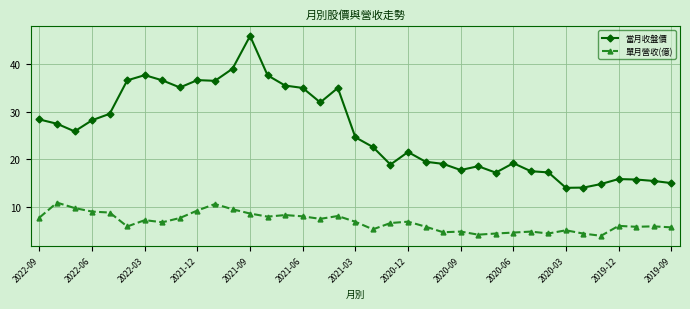

Rank the series by their maximum value, from highest to lowest.

當月收盤價, 單月營收(億)